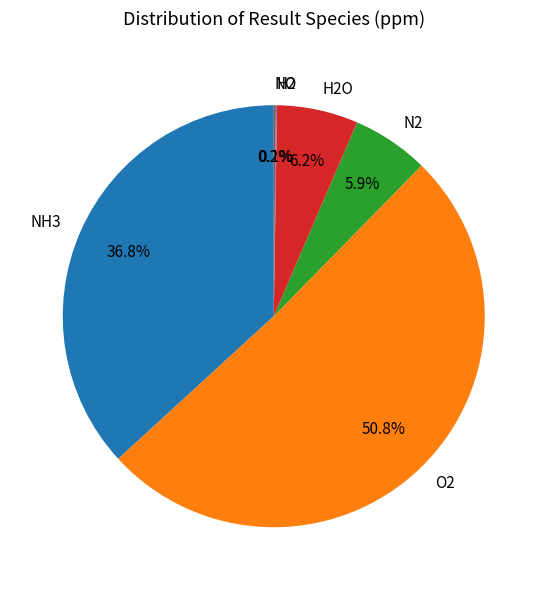

Which slice is the largest?

O2